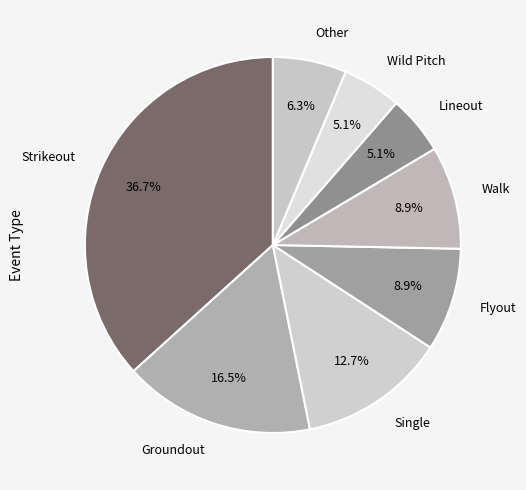

Rank the categories by value from lowest to highest.

Lineout, Wild Pitch, Other, Flyout, Walk, Single, Groundout, Strikeout